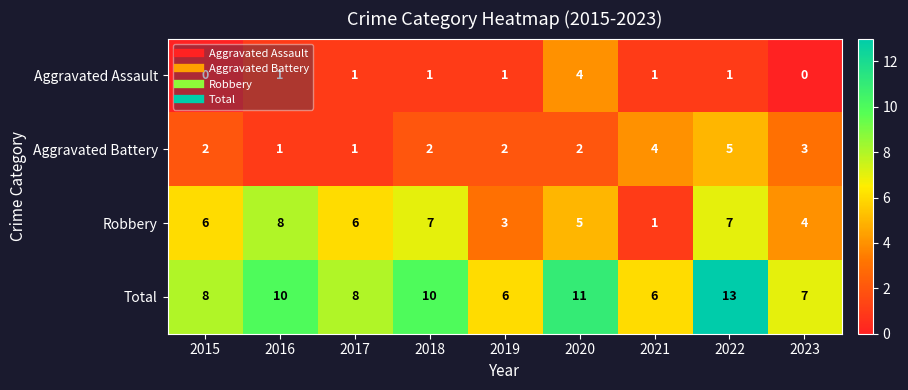

Is it true that Robbery equals 5 at 2020?

True